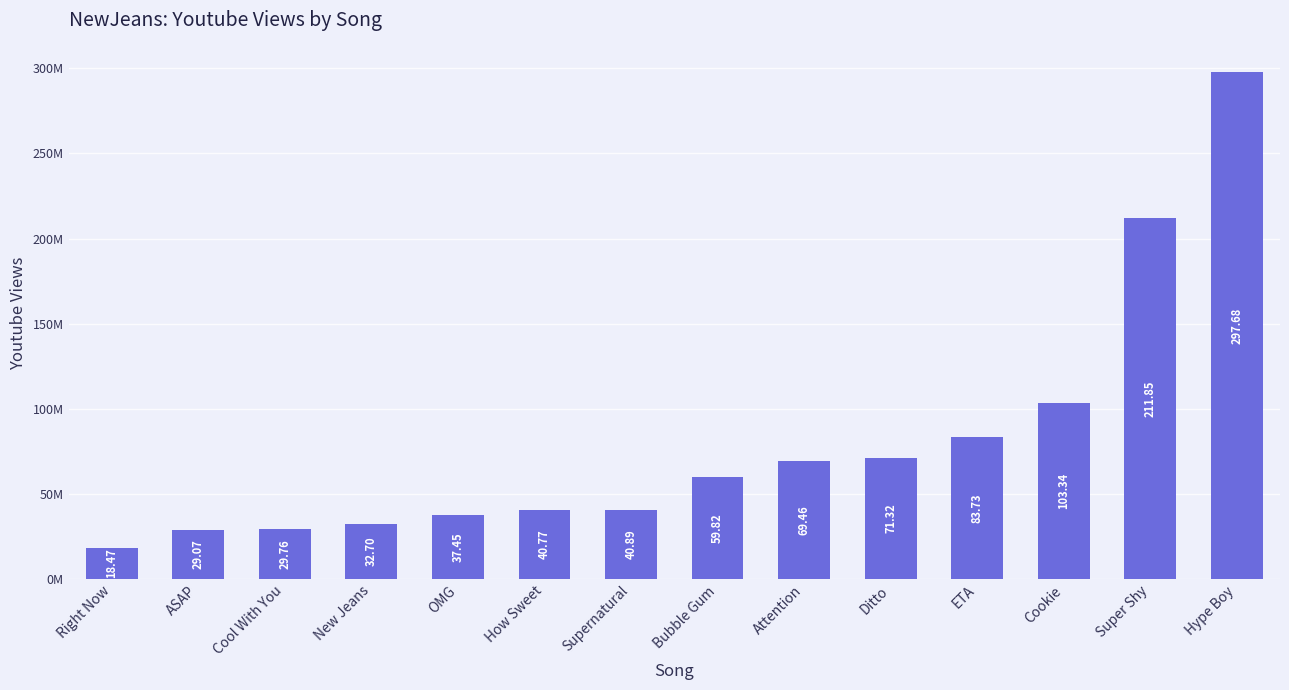

What is the difference between the values at ETA and Ditto?

12409471